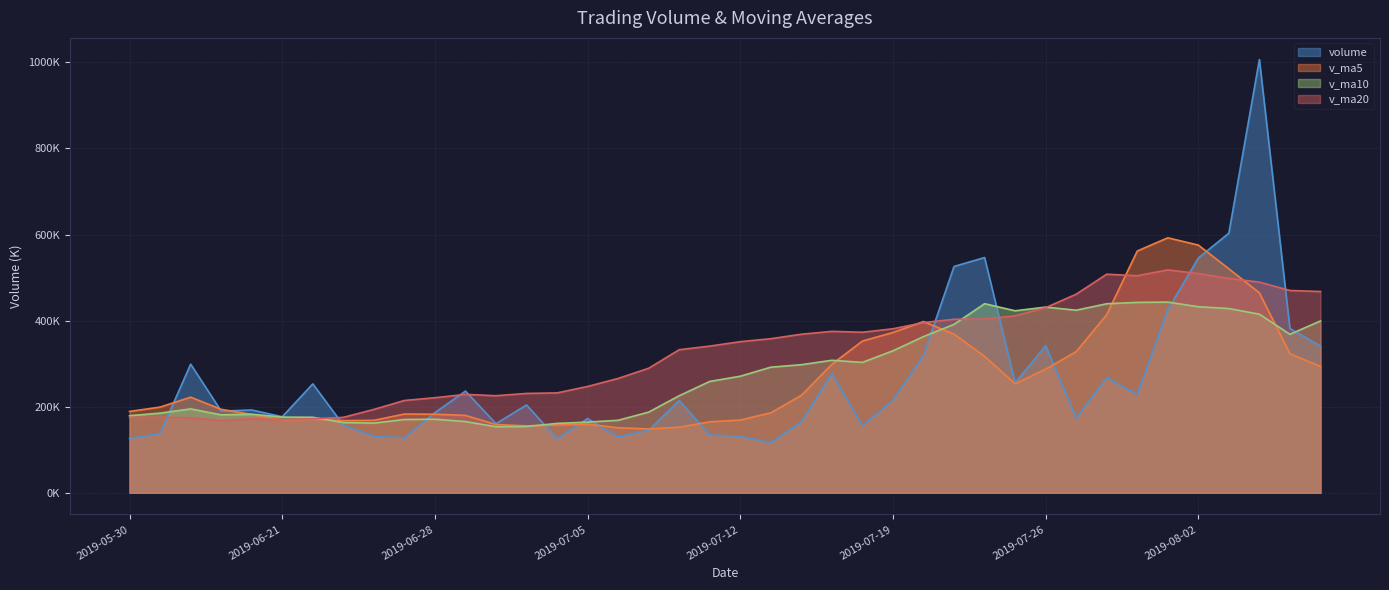

What is the average value of the volume series?

263018.7